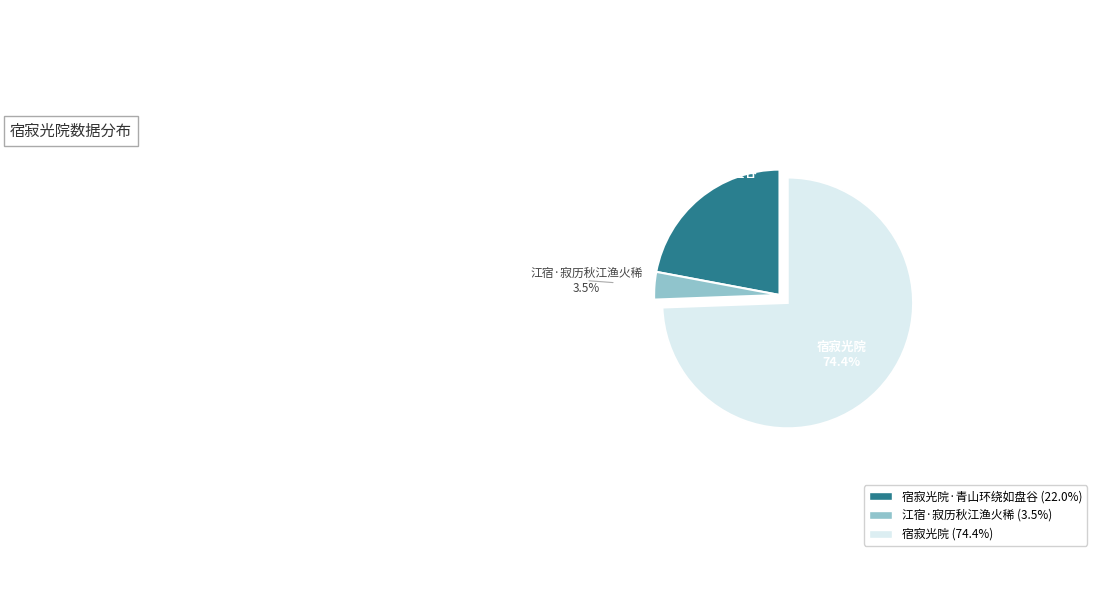

Does any single category account for the majority?

Yes